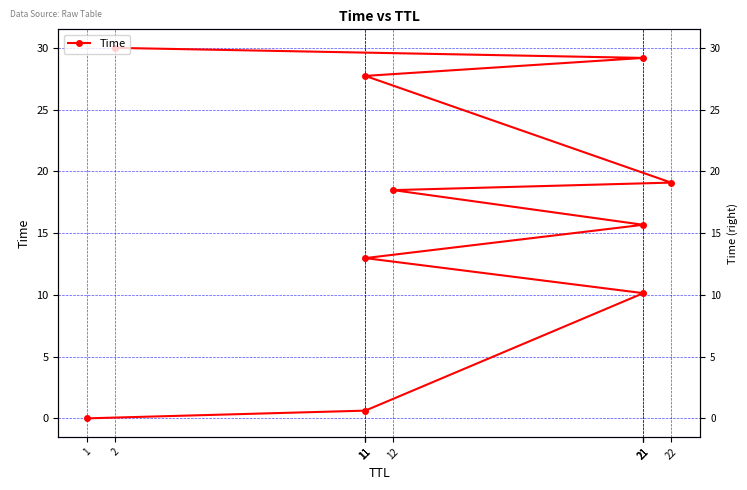

What is the maximum value shown in the chart?

30.0